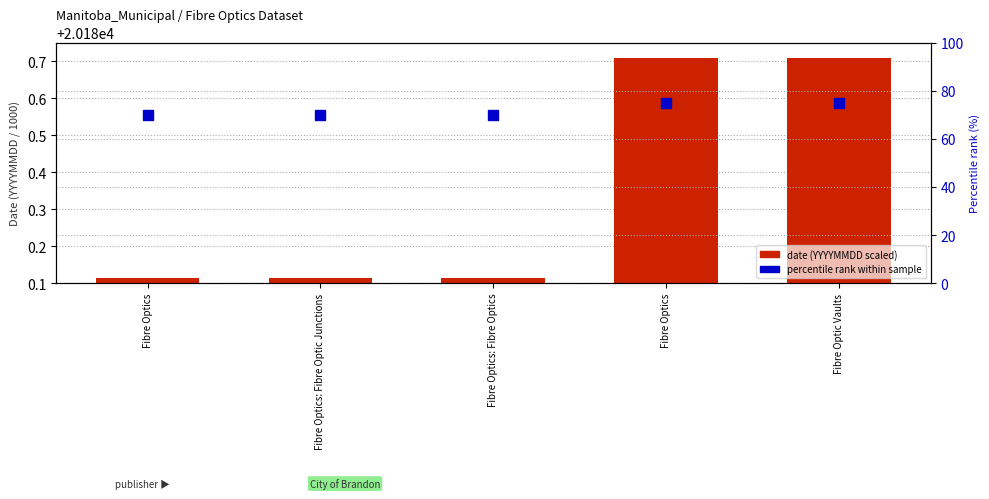

Which series has the largest total across all categories?

date (YYYYMMDD scaled)